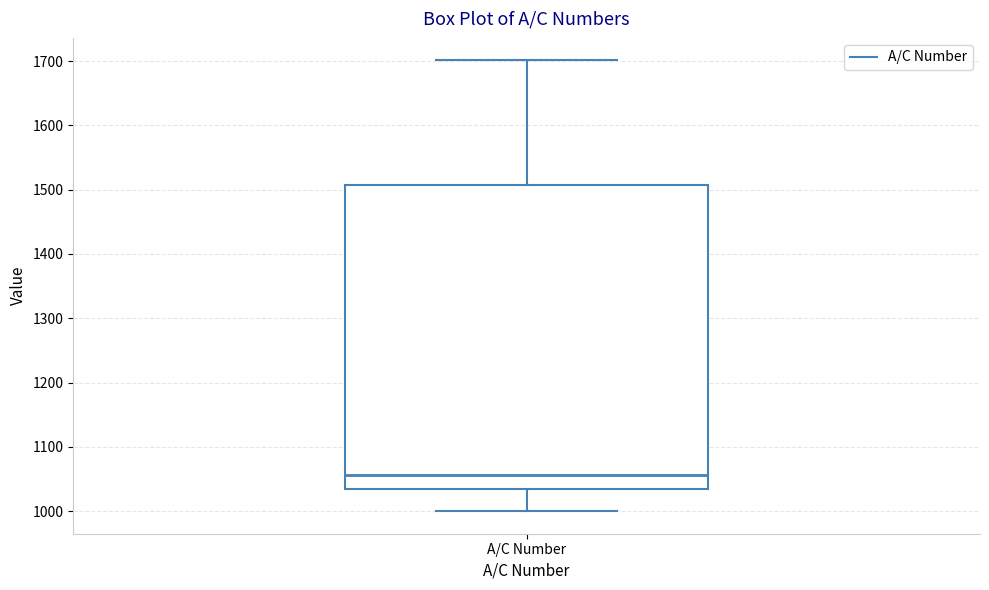

Where does the upper whisker of the box for A/C Number end on the y-axis? The values are not printed on the chart, so give them approximately, as read against the axis.

1700